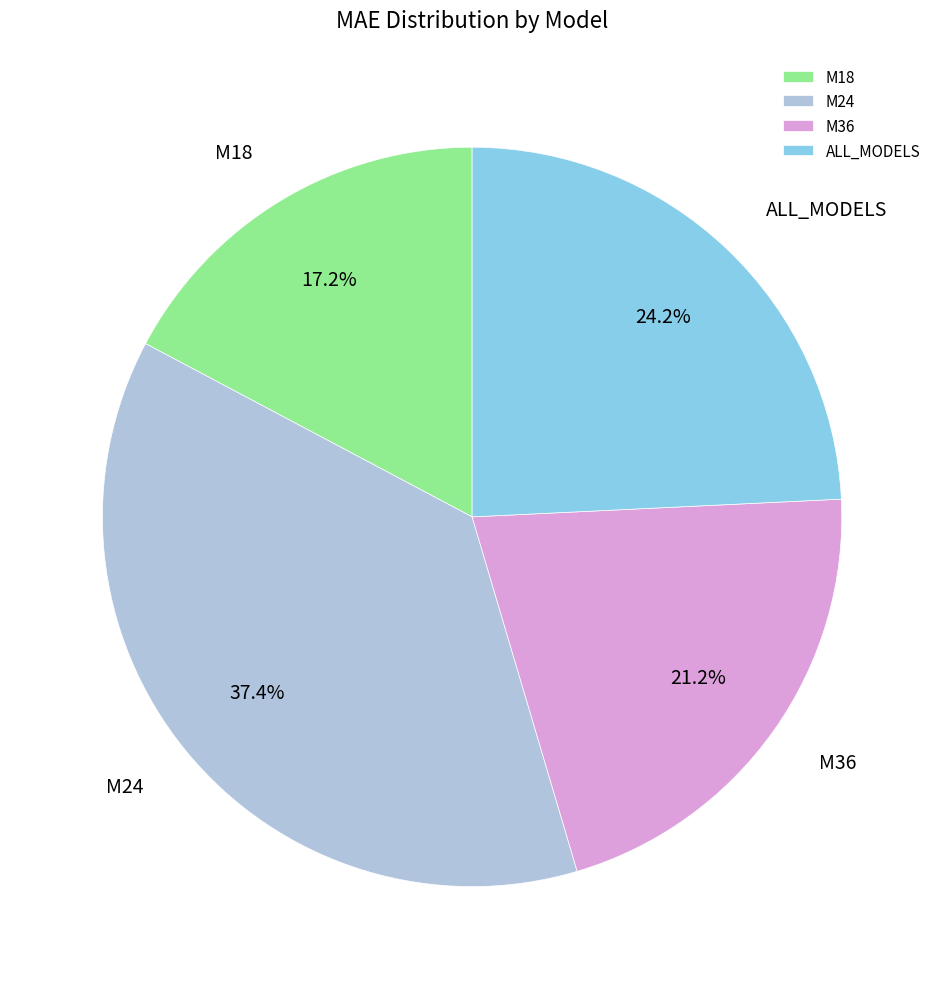

Is the sum of M36 and ALL_MODELS greater than half?

No